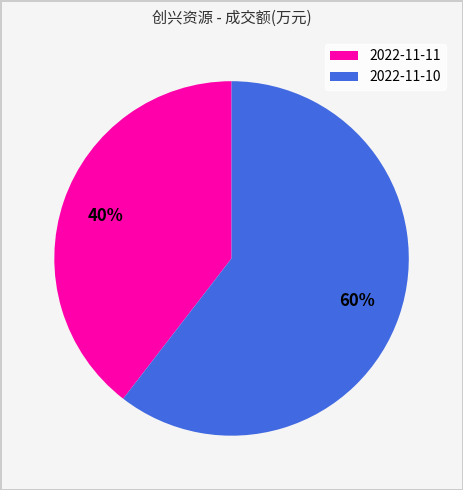

Is there a majority slice in this chart?

Yes